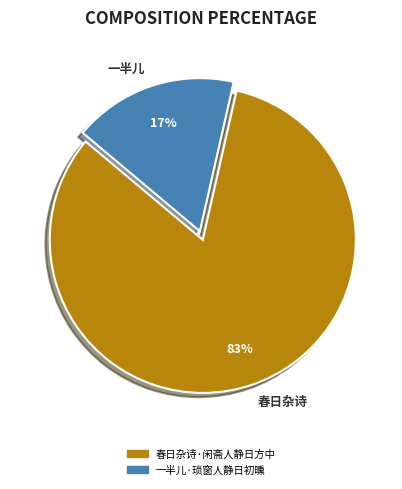

How many slices are in this pie chart?

2